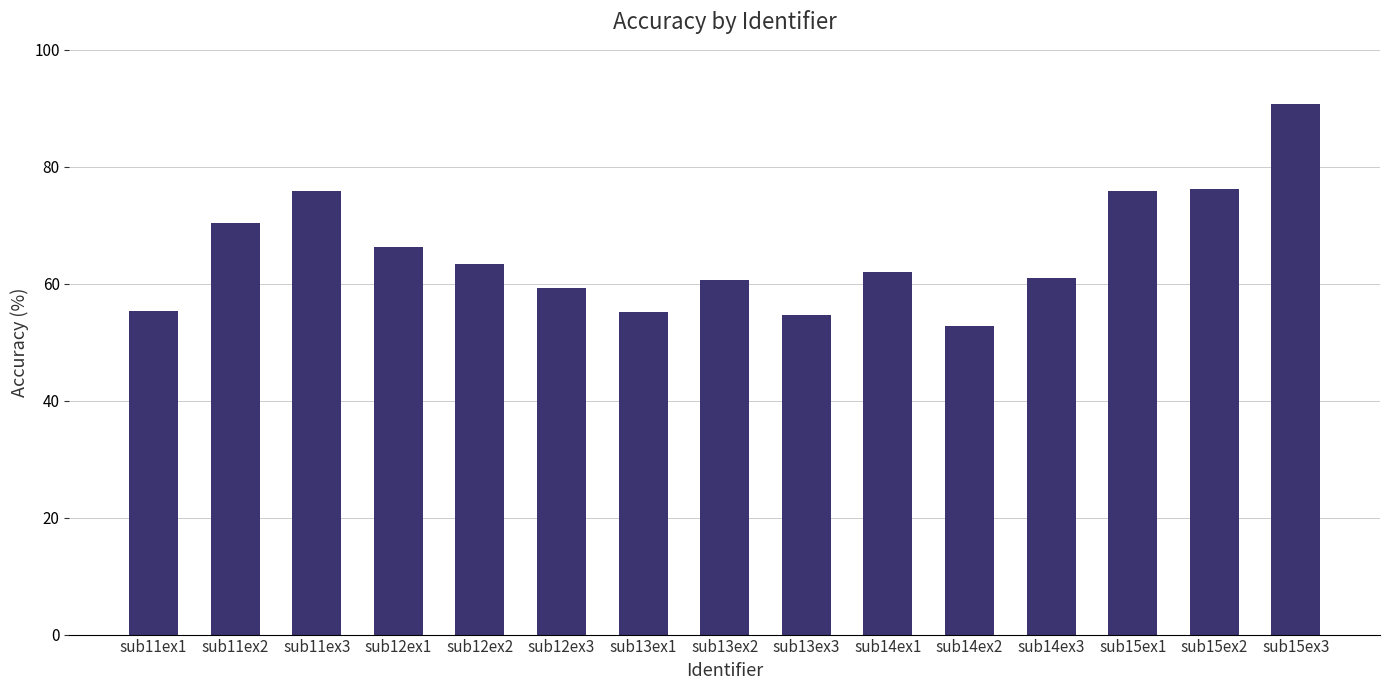

Are the bars horizontal?

No